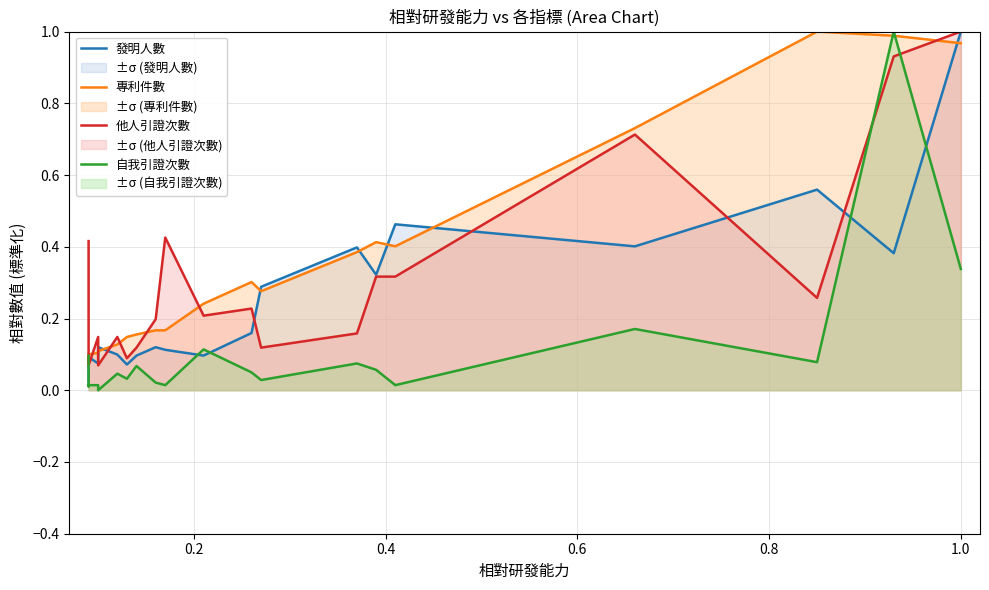

How many data points does each series have?

20